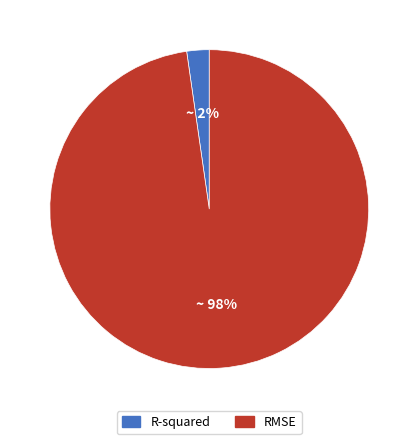

The R-squared slice represents 10% of the pie. True or false?

False